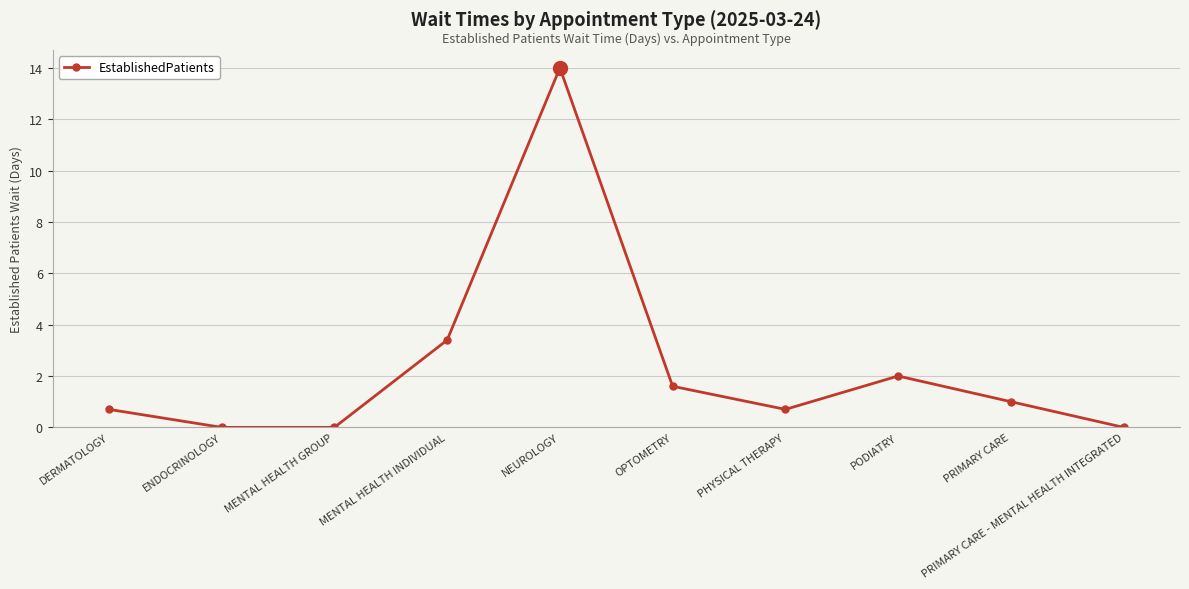

Does the chart have visible grid lines?

Yes